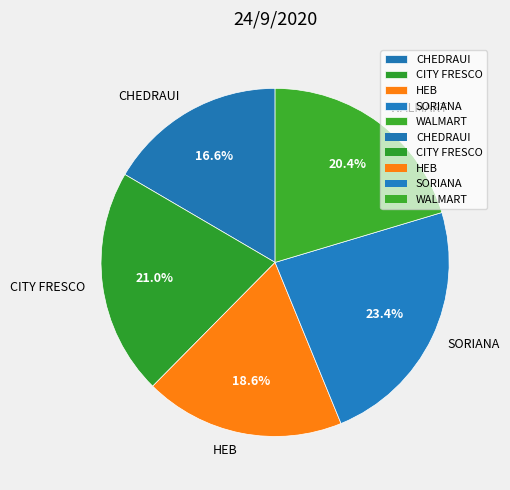

Which category has the biggest portion of the pie?

SORIANA